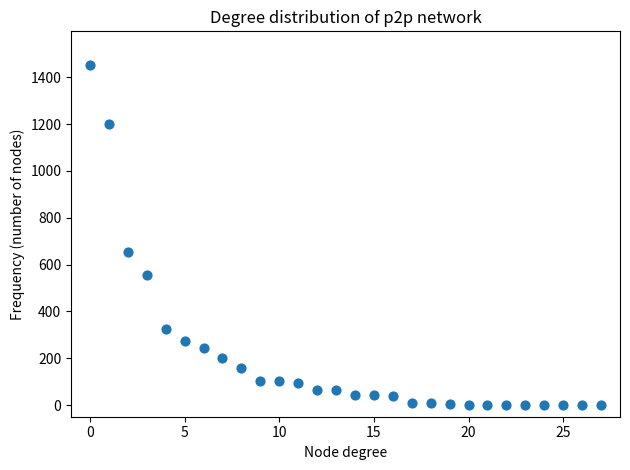

What Y value in the scatter plot is closest to 725?

652.9